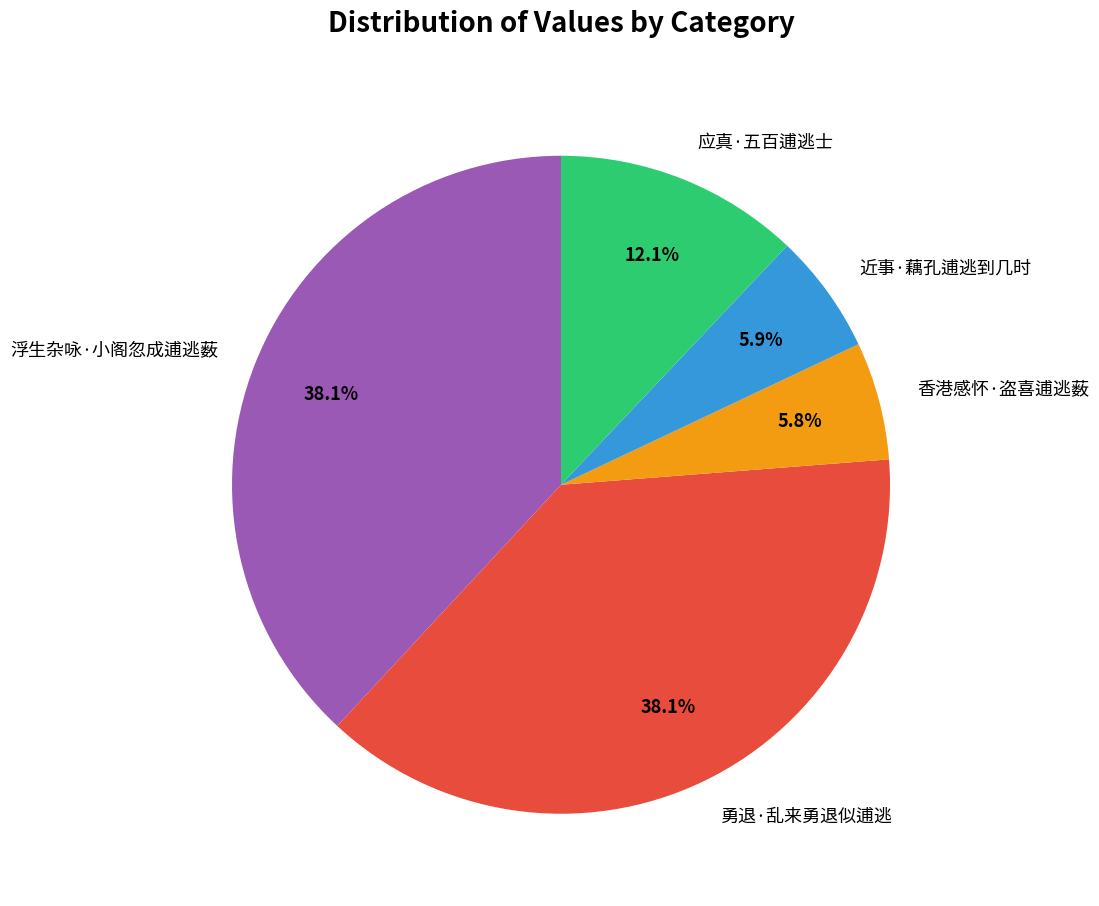

Combined, do 应真·五百逋逃士 and 香港感怀·盗喜逋逃薮 account for over 50%?

No